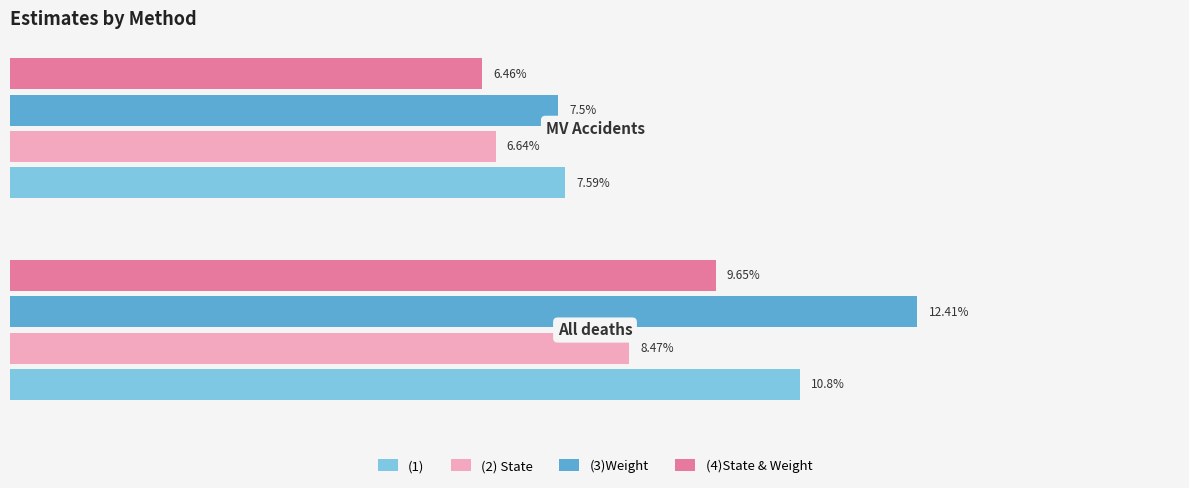

List the series in order of their overall mean, lowest first.

(2) State, (4)State & Weight, (1), (3)Weight